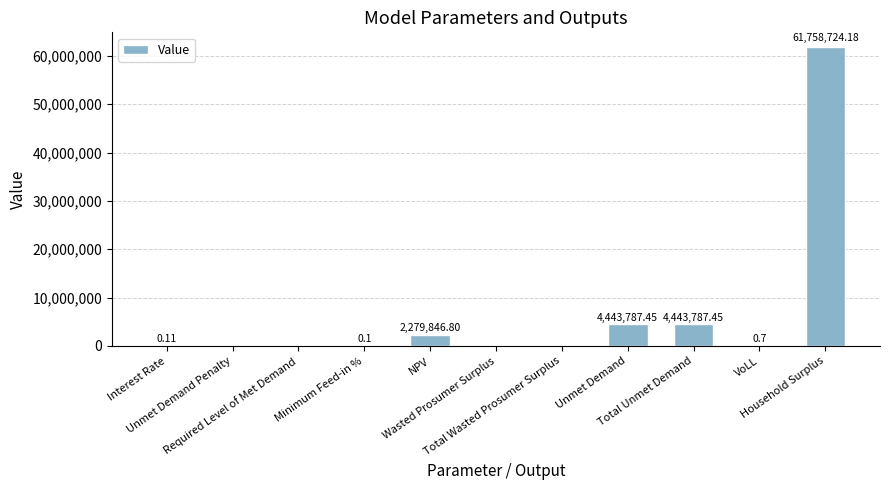

Reading left to right, what are all the values shown in this chart?

0.1	0.0	0.0	0.1	2279846.8	0.0	0.0	4443787.5	4443787.5	0.7	61758724.2